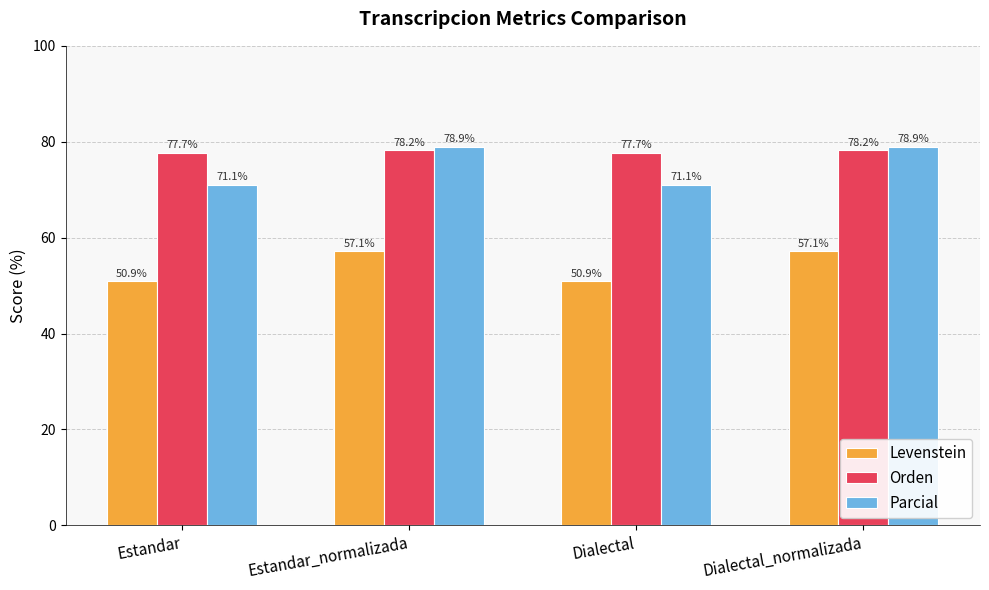

What are all the series names shown in the legend?

Levenstein, Orden, Parcial